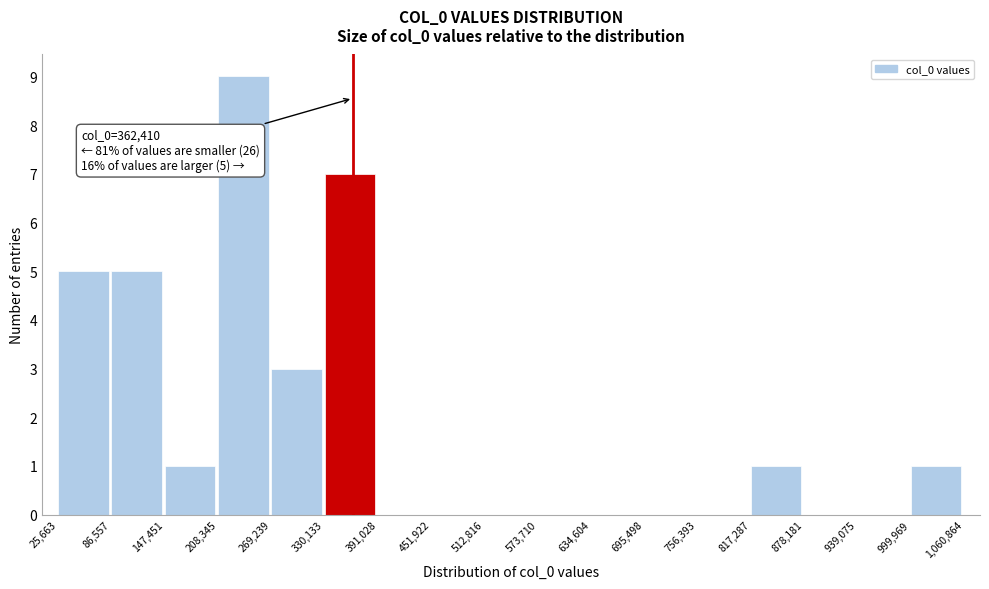

Over which range of the x-axis is the bar tallest?

208,345 to 269,239